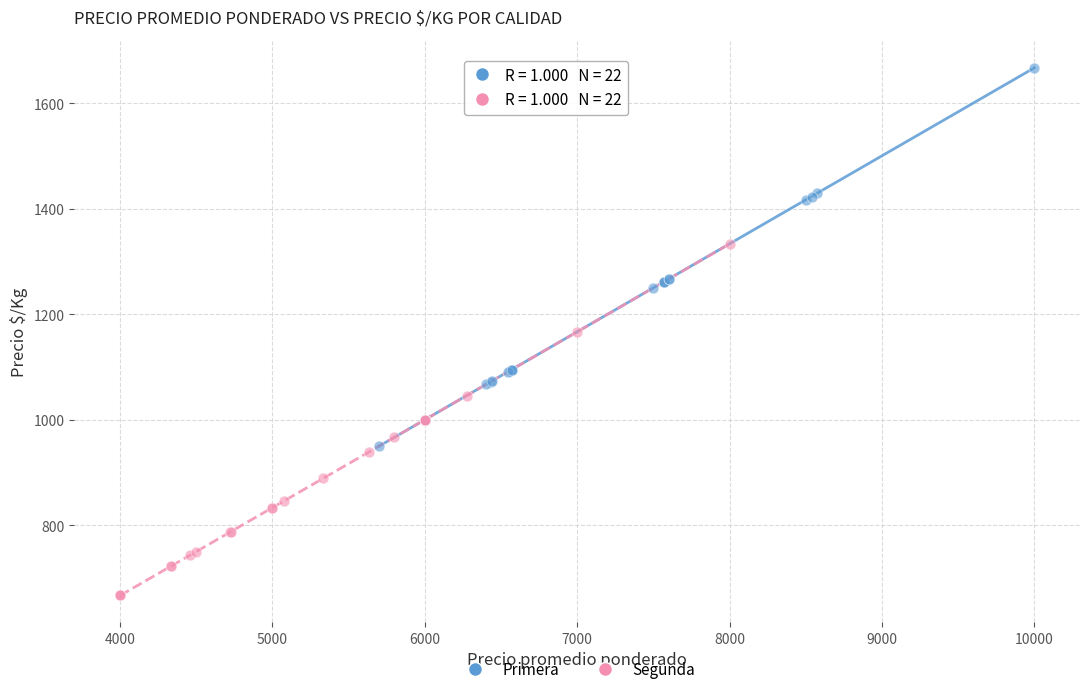

Which series has the widest spread of Y values?

Primera